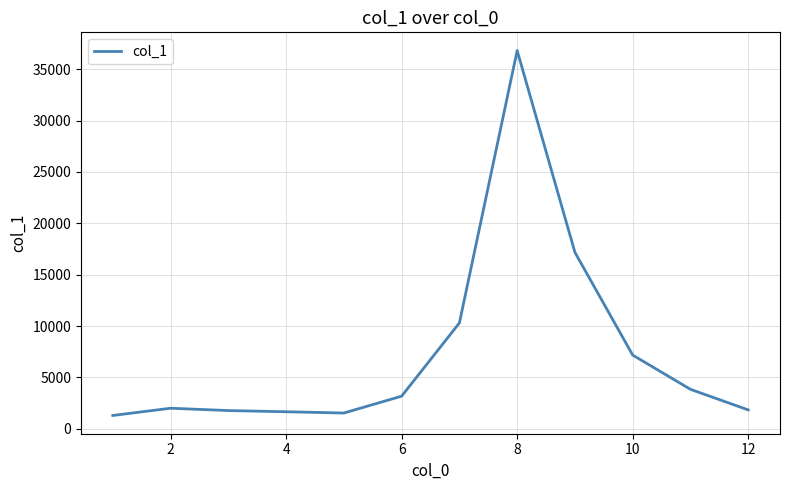

What is the difference between the maximum and minimum values?

35526